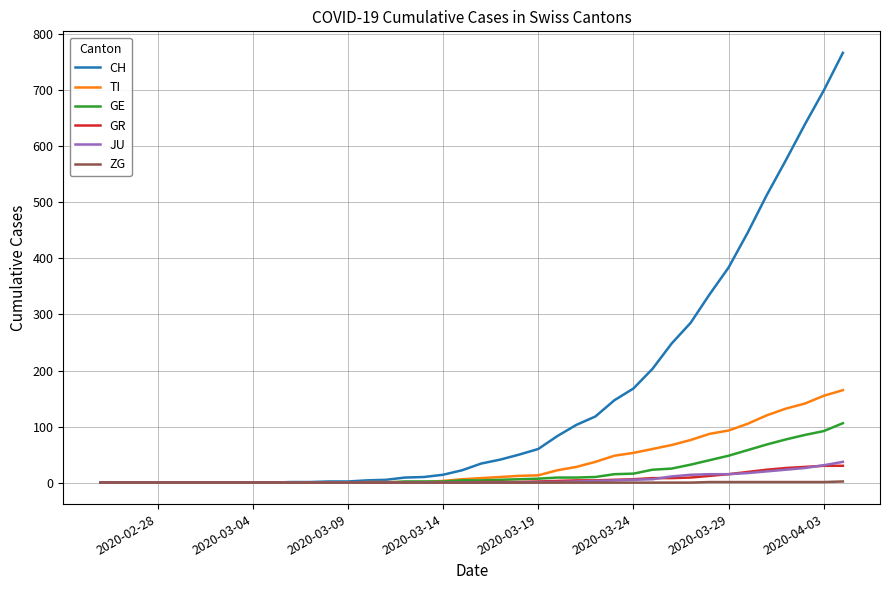

Which series has the widest spread of values?

CH